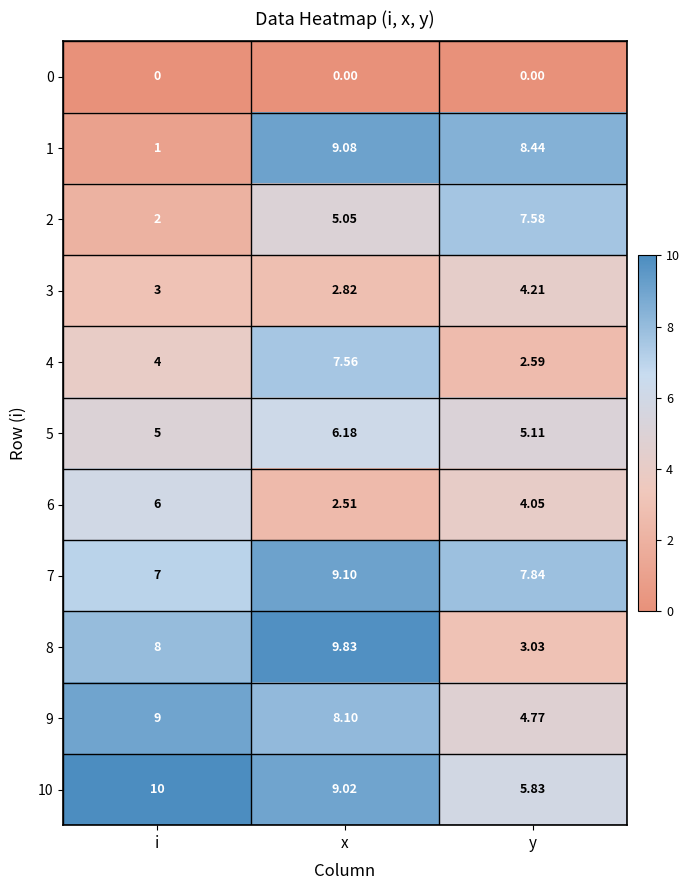

Where is 1 nearest to the value 5?

y